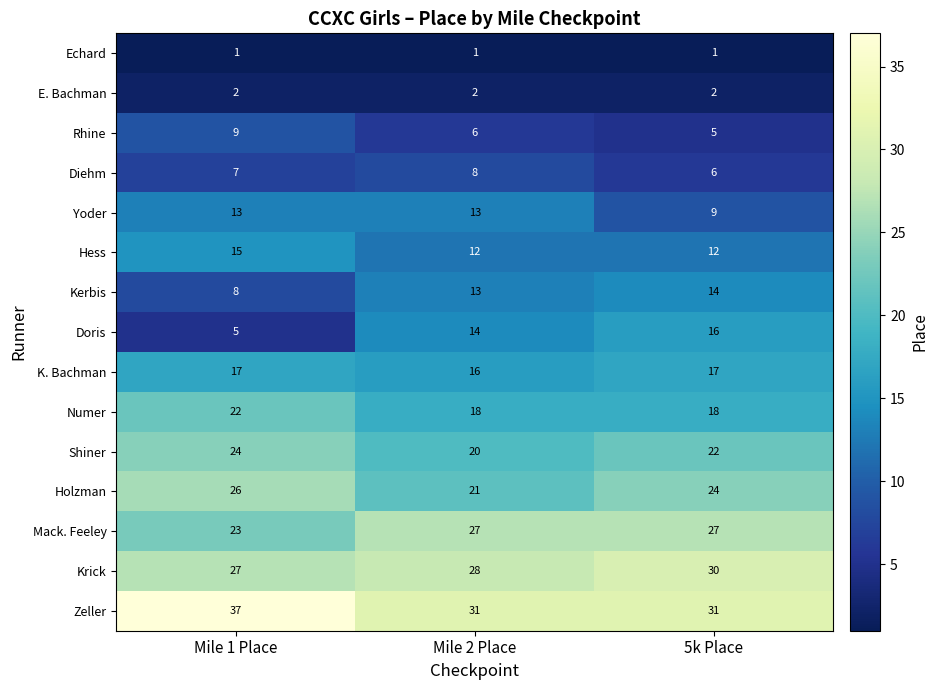

Which series changed the most between Mile 1 Place and Mile 2 Place?

Doris